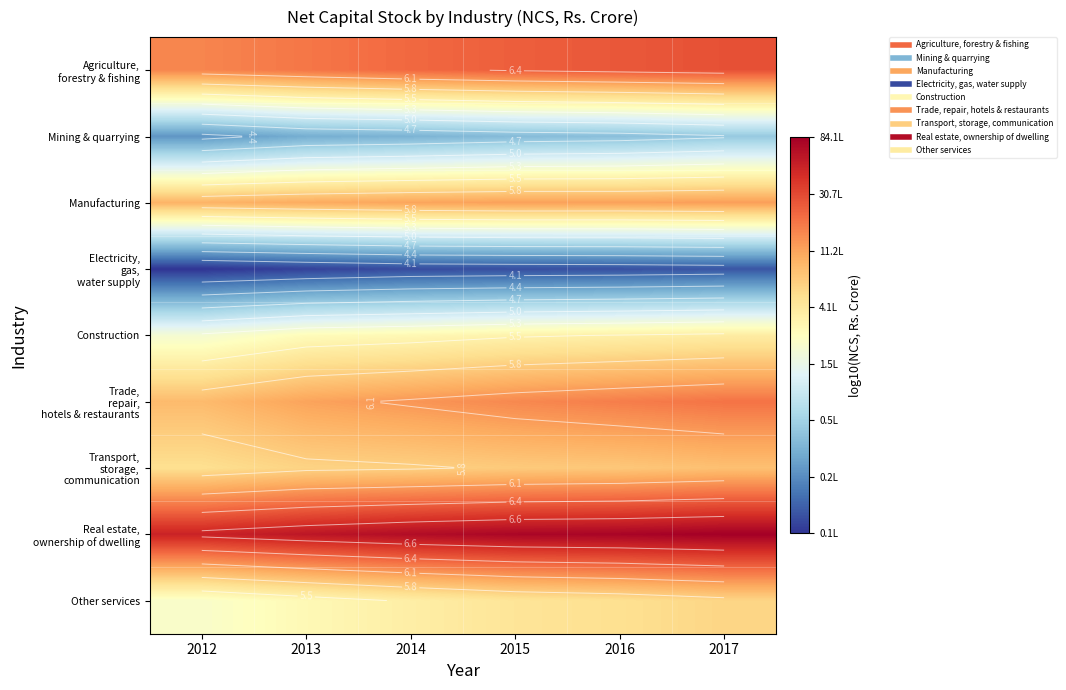

Which series has the largest total across all categories?

Real estate, ownership of dwelling